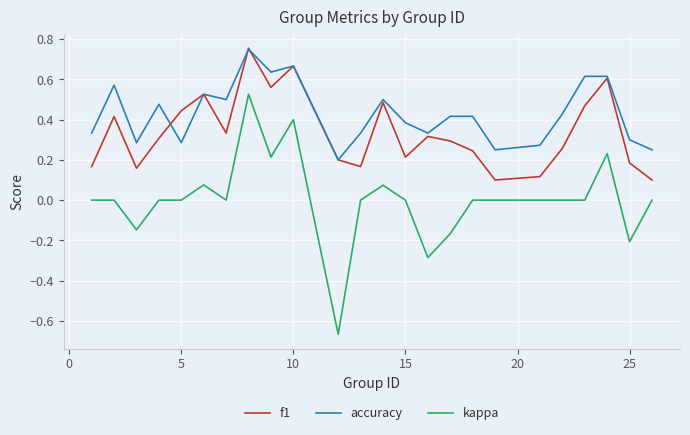

True or false: f1 and kappa intersect in this chart.

False